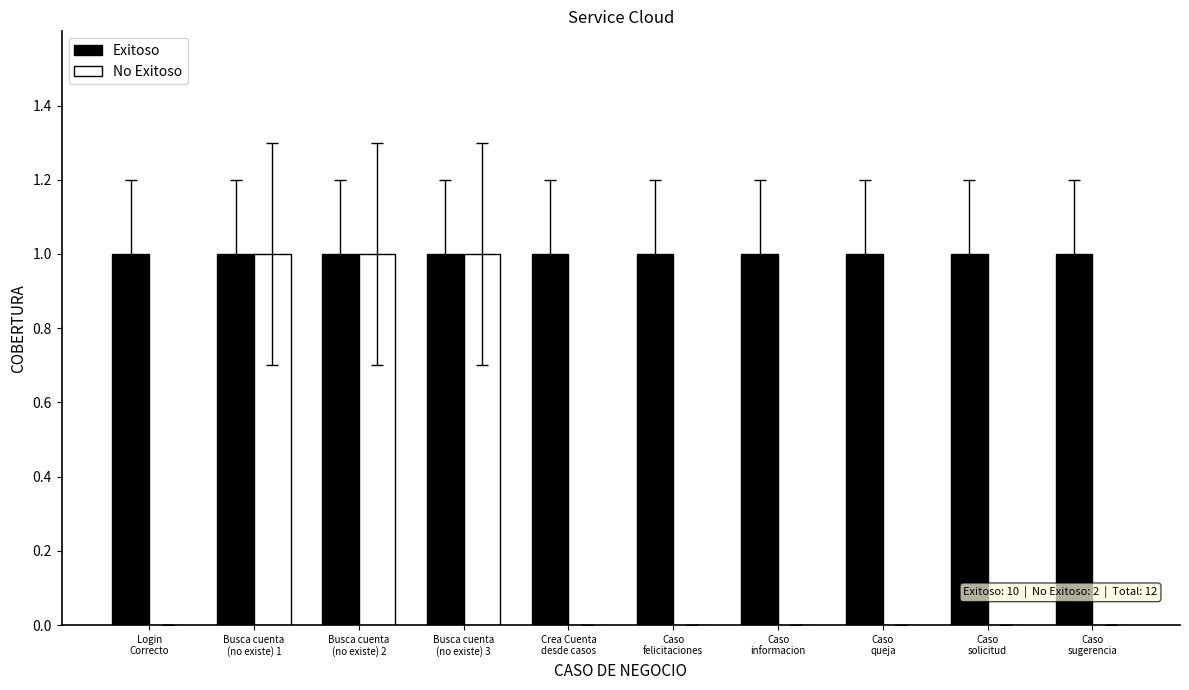

Read the Exitoso value at Caso
informacion.

1